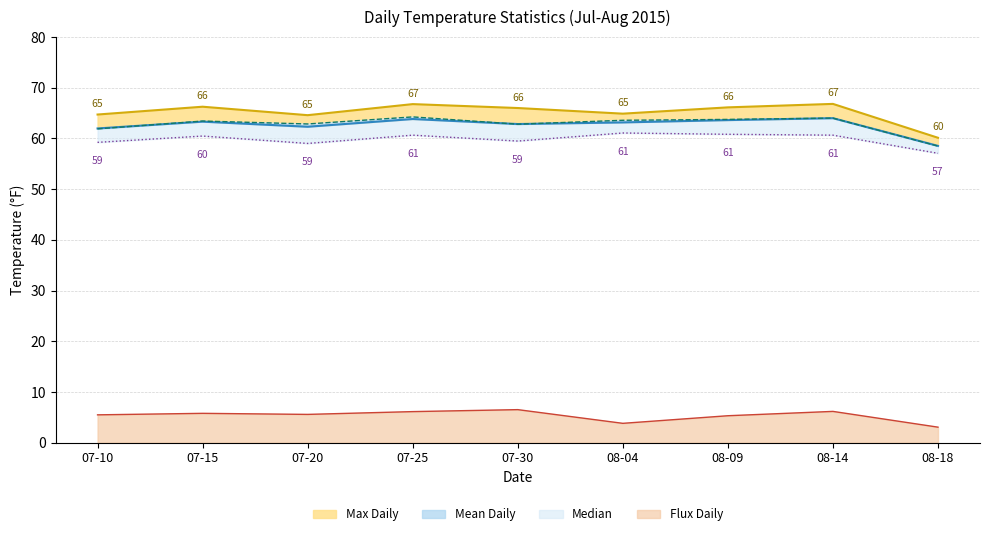

The Flux Daily series shows 11.4 at 07-30. True or false?

False